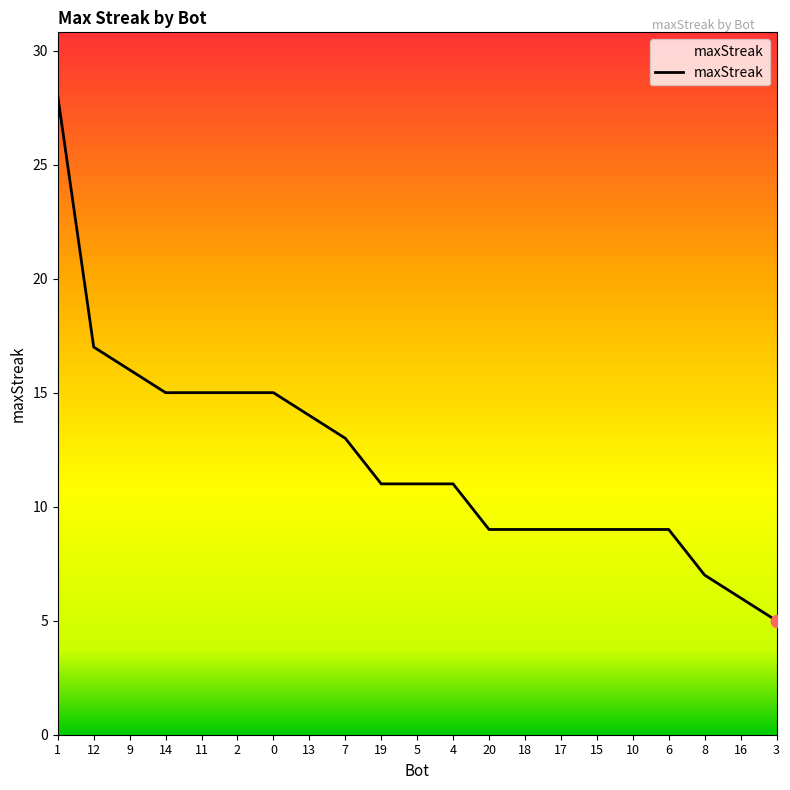

What is the change in value from 0 to 10?

-6